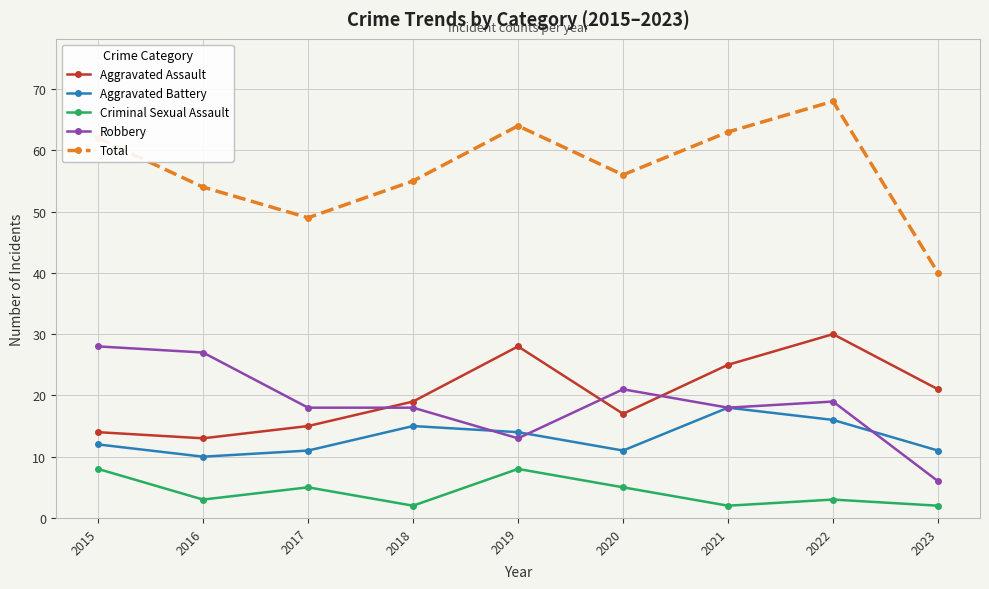

How many times do Aggravated Assault and Robbery cross each other?

3